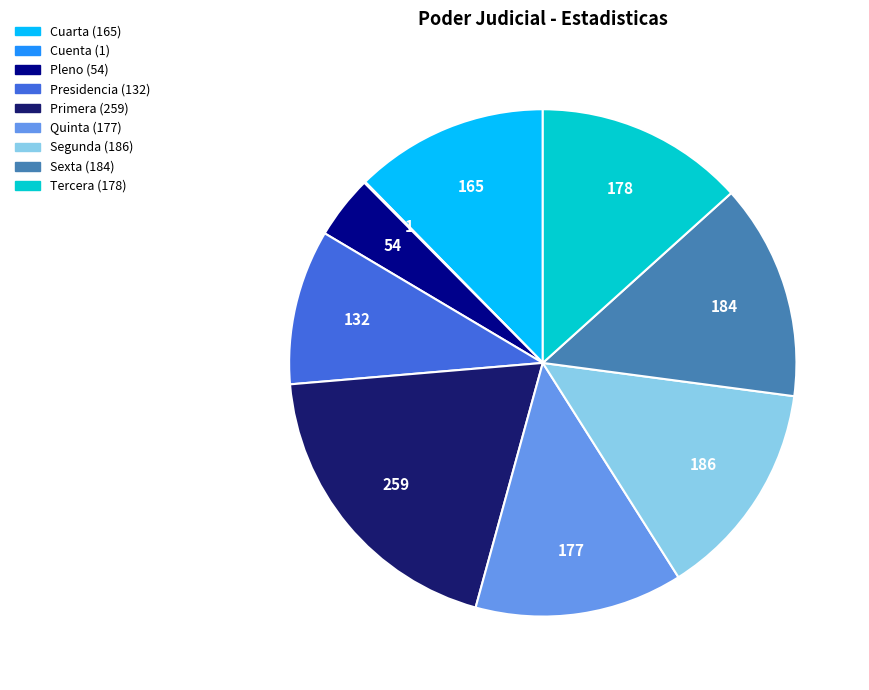

Is there a majority slice in this chart?

No